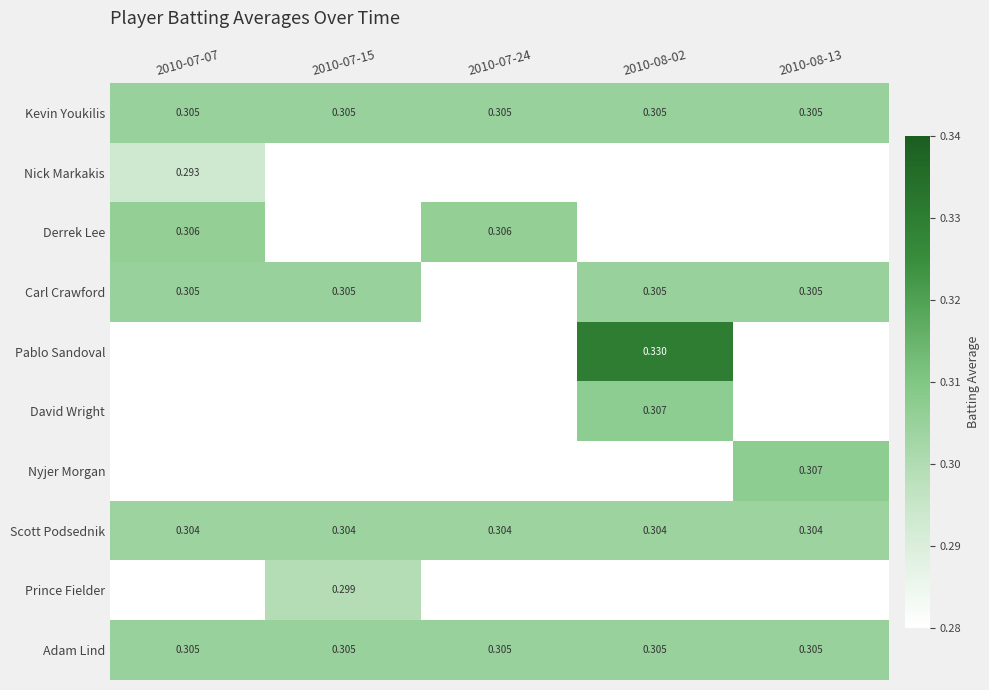

At how many categories does at least one series exceed 0?

5